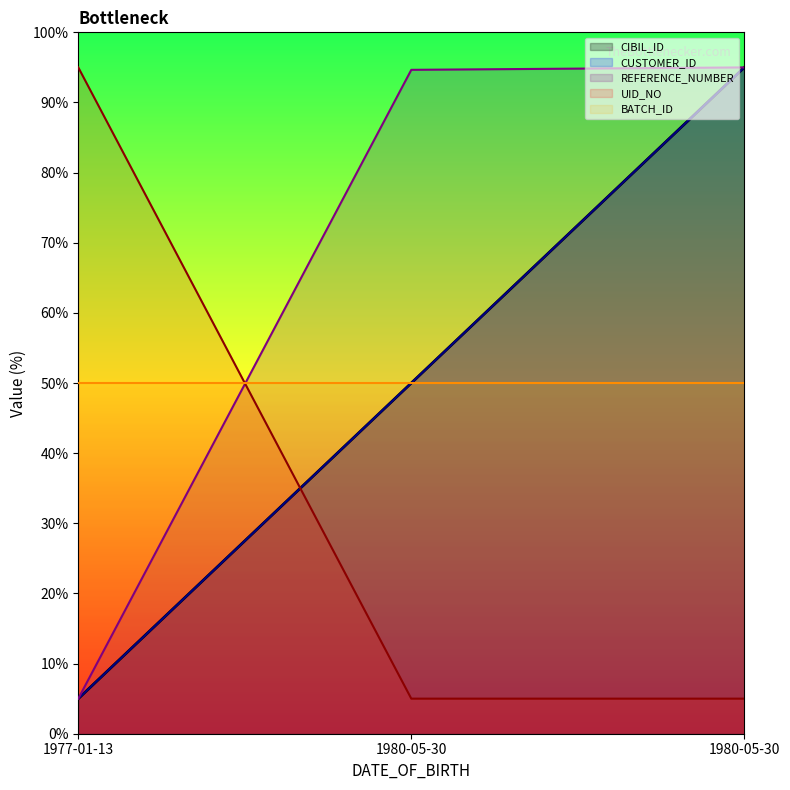

Which series has the largest total across all categories?

REFERENCE_NUMBER